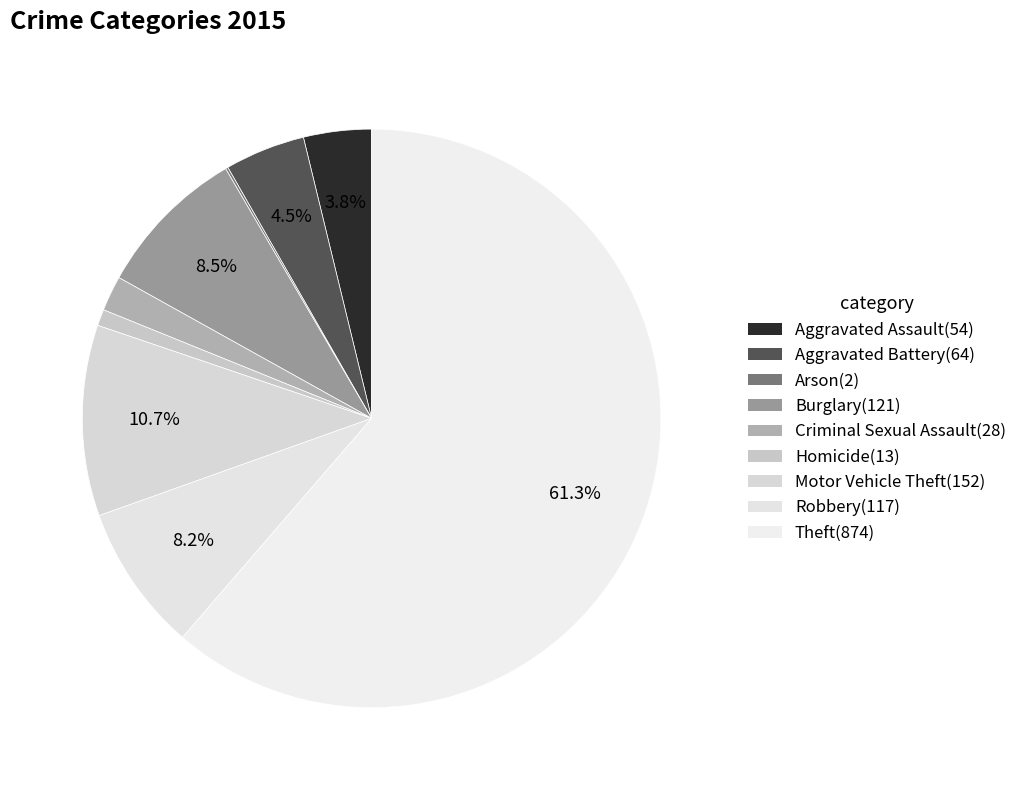

How many slices are in this pie chart?

9